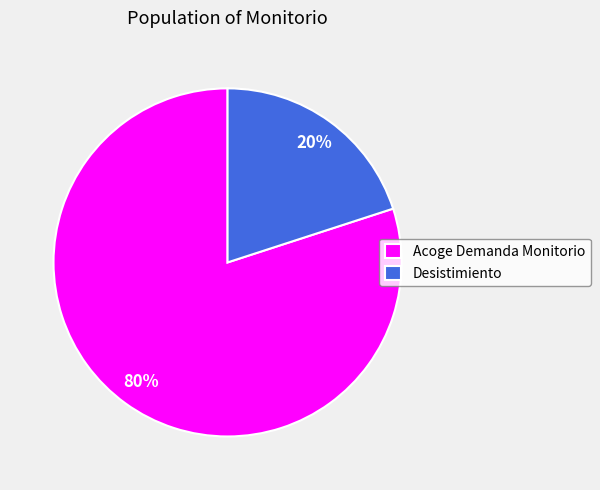

The Desistimiento slice represents 20% of the pie. True or false?

True